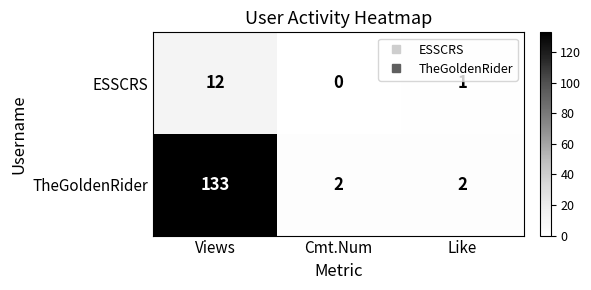

True or false: ESSCRS has a value of 0 at Cmt.Num.

True